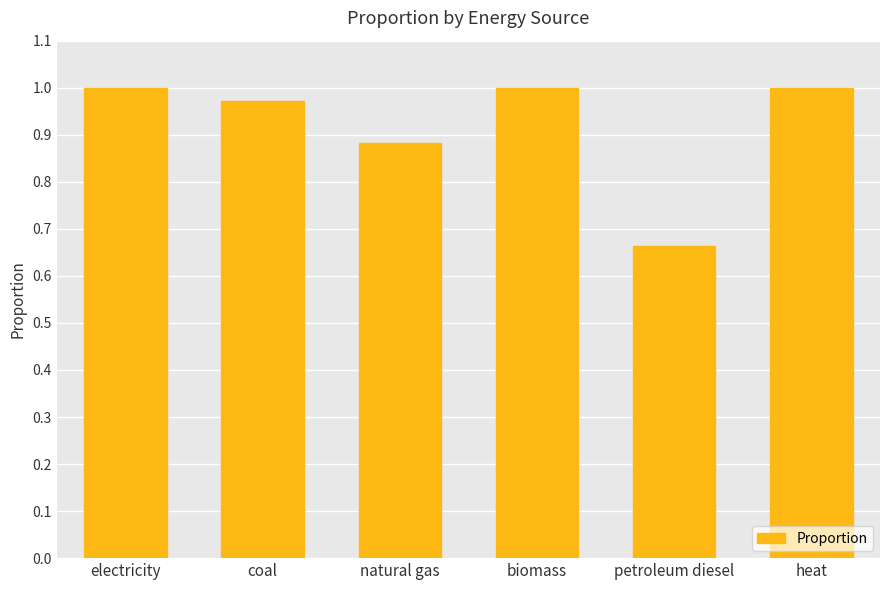

At which category does the chart reach its minimum across all series?

petroleum diesel